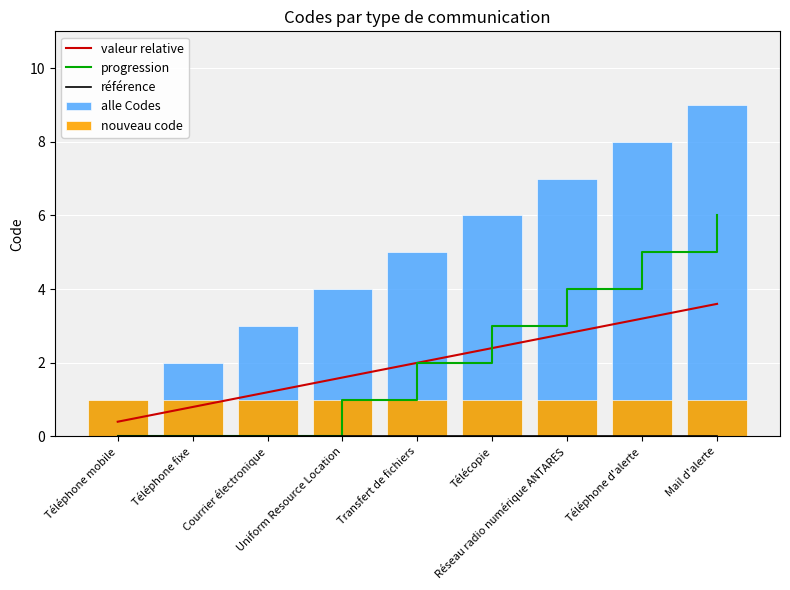

At how many categories does at least one series exceed 8?

1